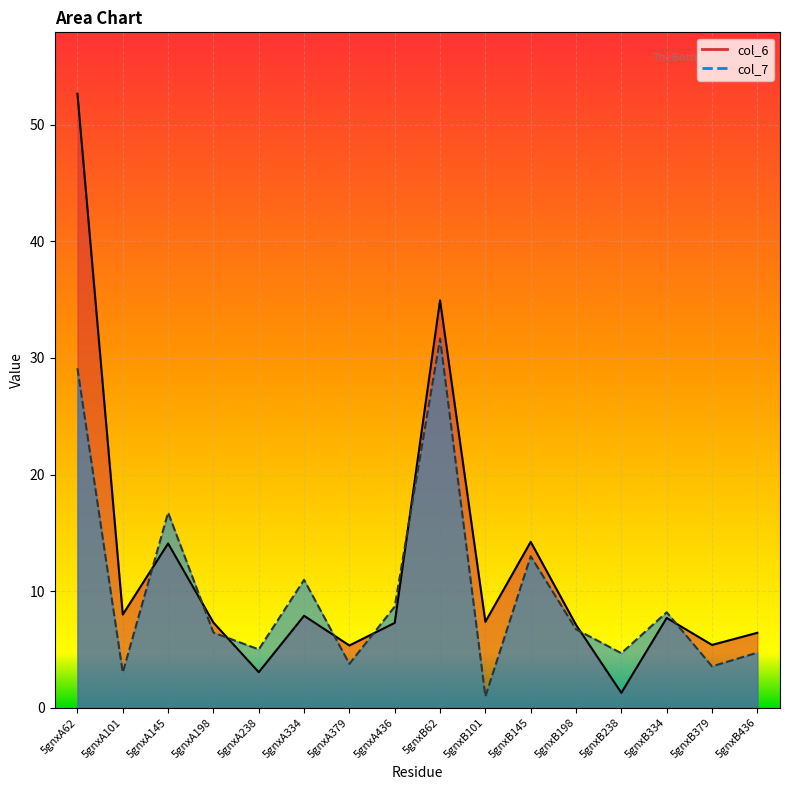

What is the difference between the maximum and minimum values in the col_7 series?

30.7